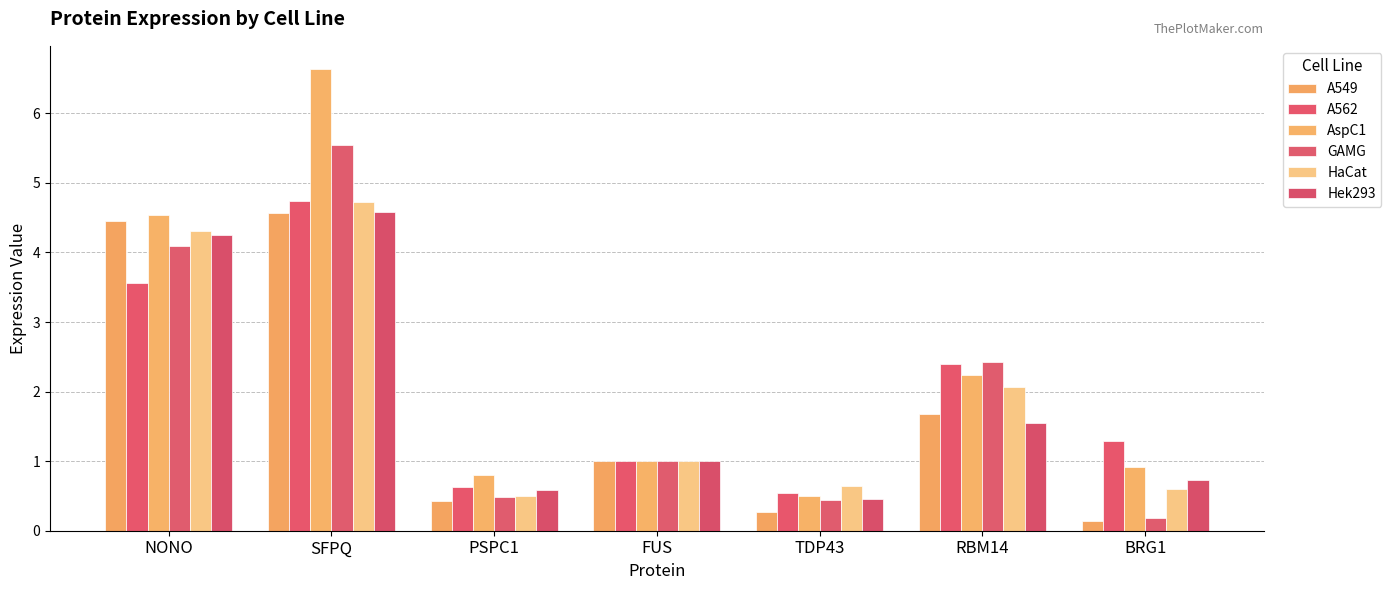

Which series has the largest range (max minus min)?

AspC1